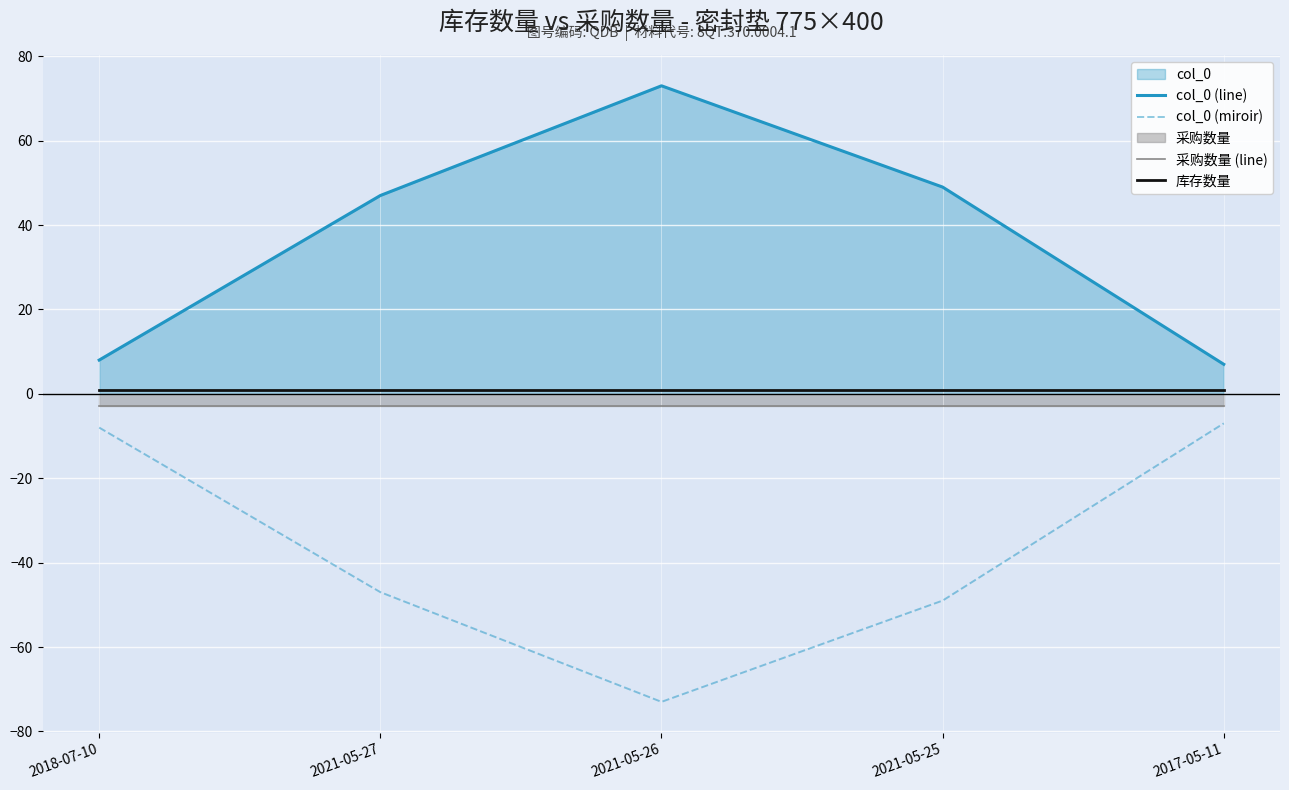

What is the difference between the highest and lowest values at 2021-05-25?

98